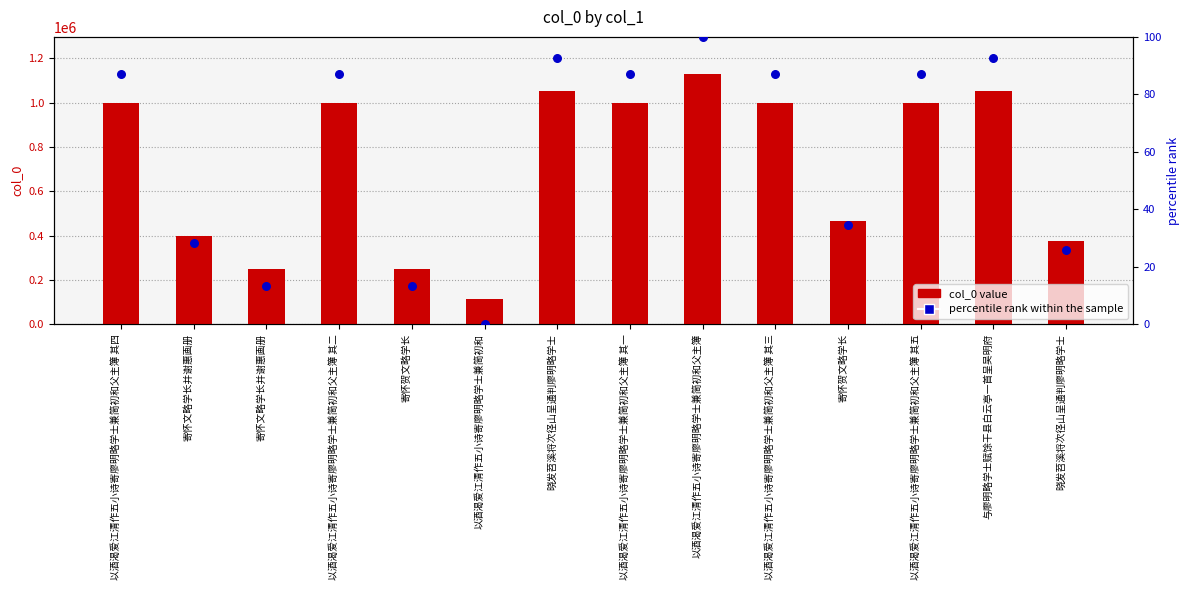

What are all the series names shown in the legend?

col_0 value, percentile rank